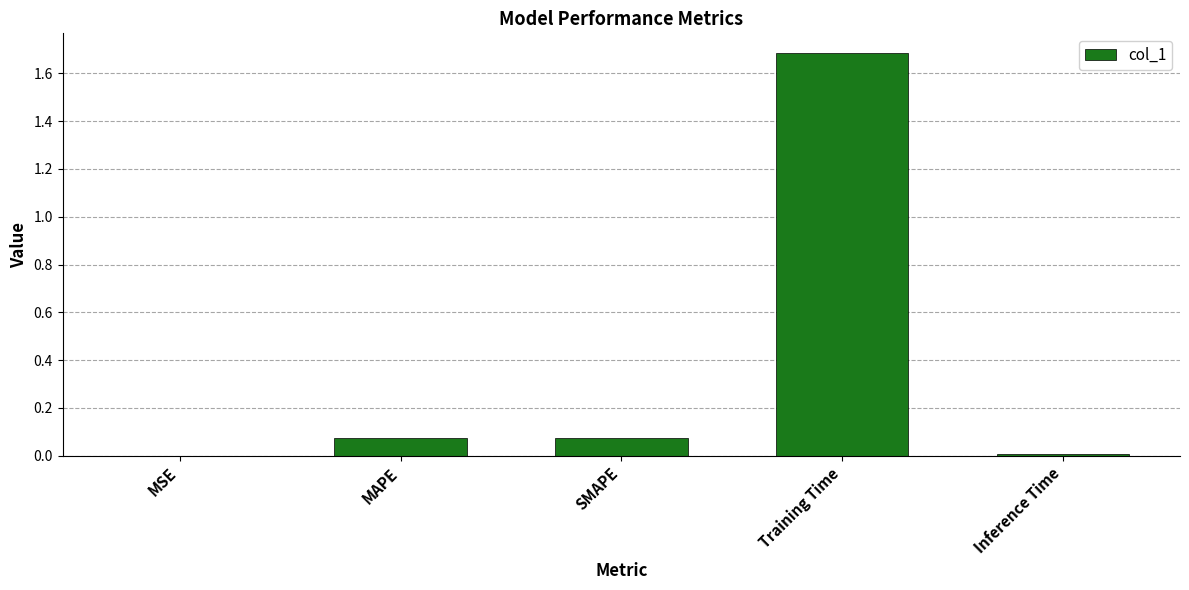

What is the change in value from SMAPE to Inference Time?

-0.1